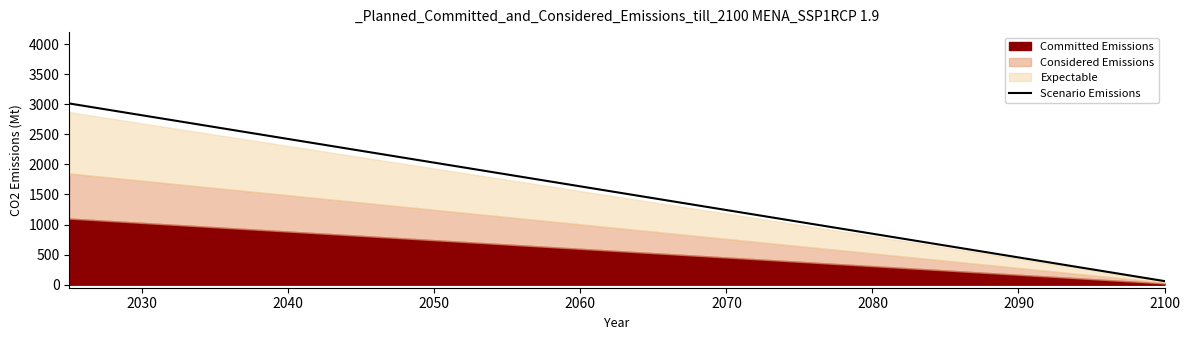

How many categories are shown in the chart?

20